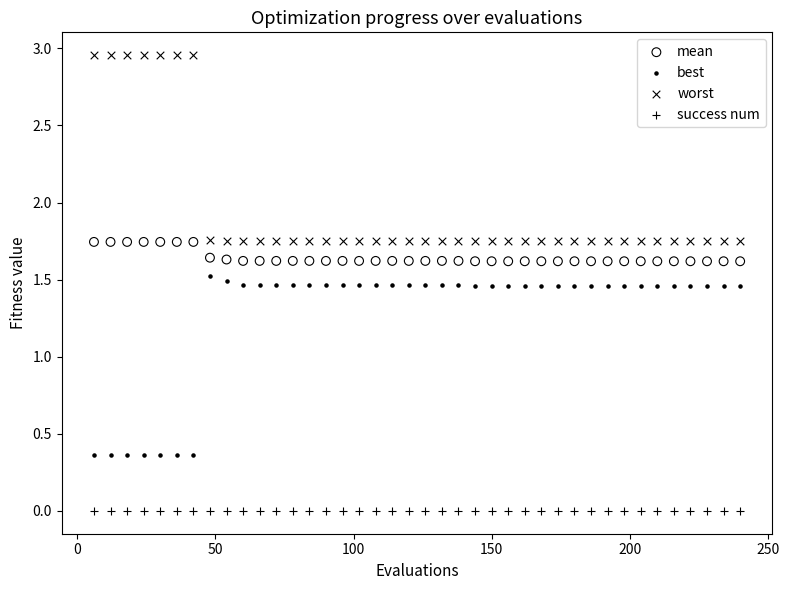

Which series reaches the maximum Y coordinate?

worst